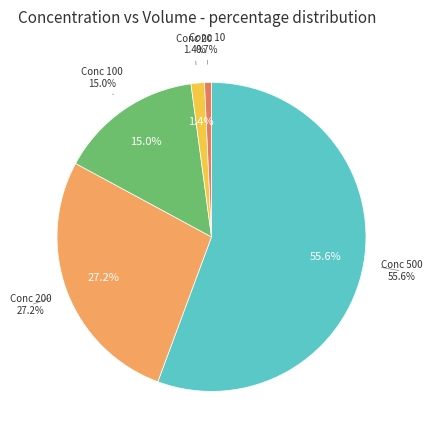

Approximately how many times larger is the value at 200 compared to 20?

19.4